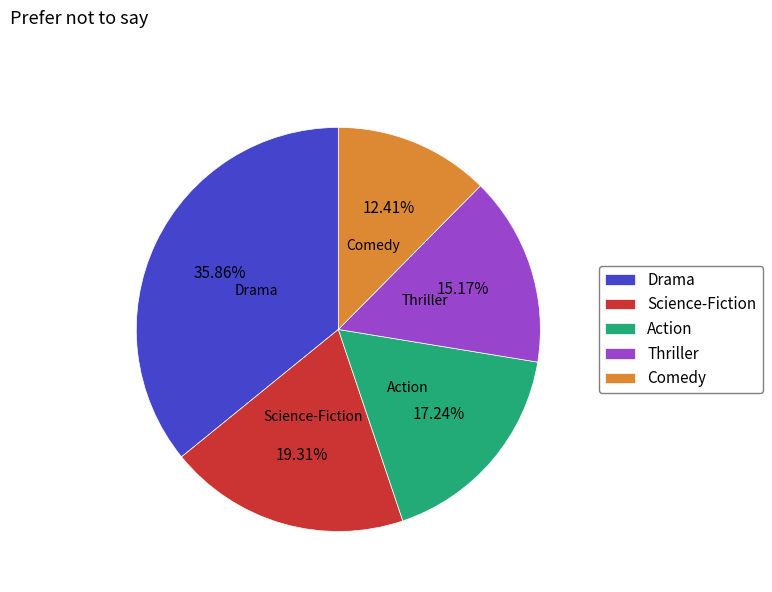

What is the smallest slice in the pie chart?

Comedy